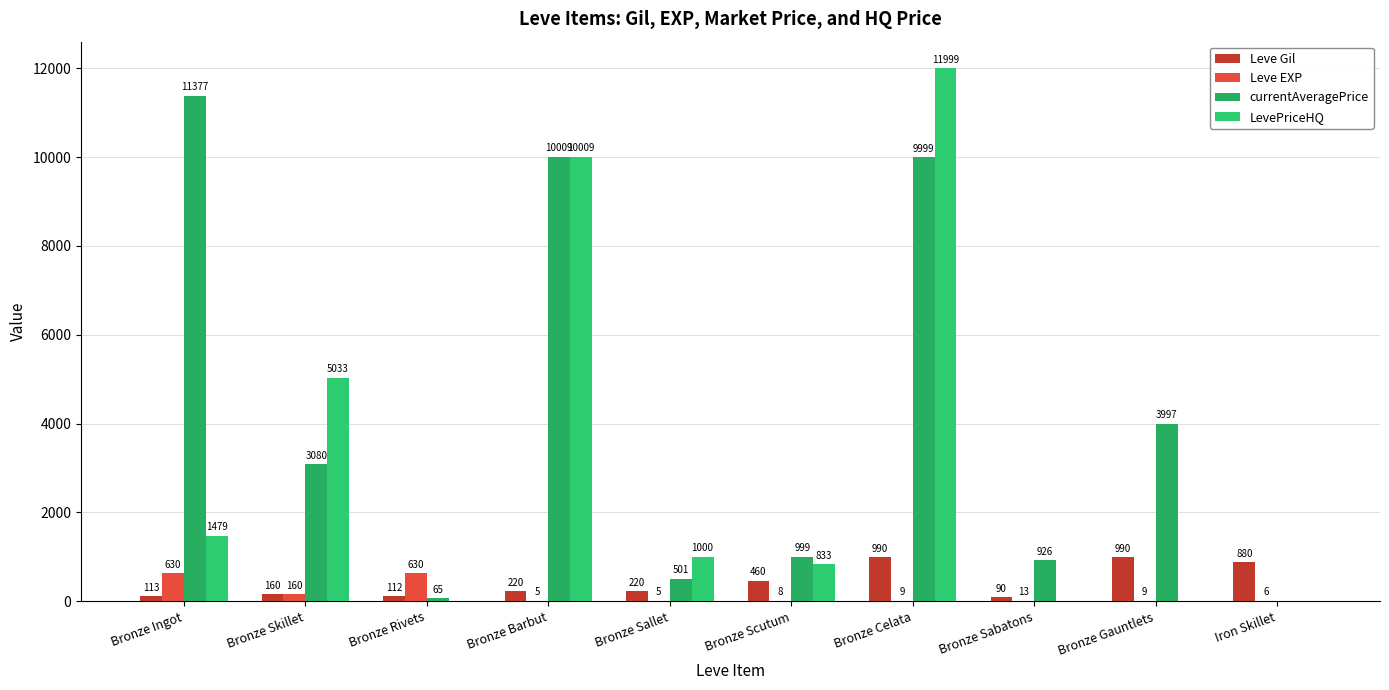

Where is LevePriceHQ nearest to the value 5999?

Bronze Skillet